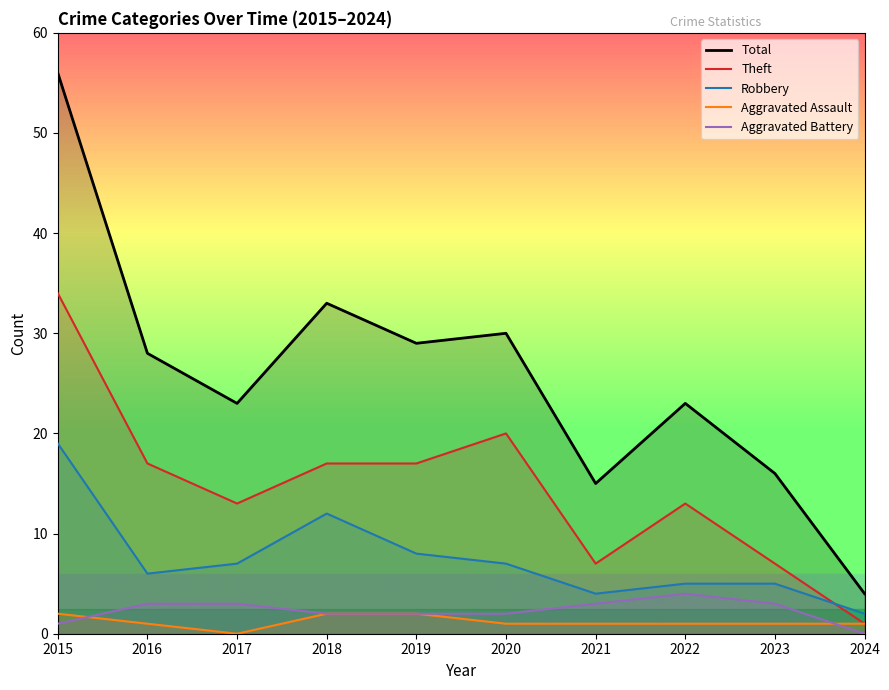

Where is Theft nearest to the value 17?

2016